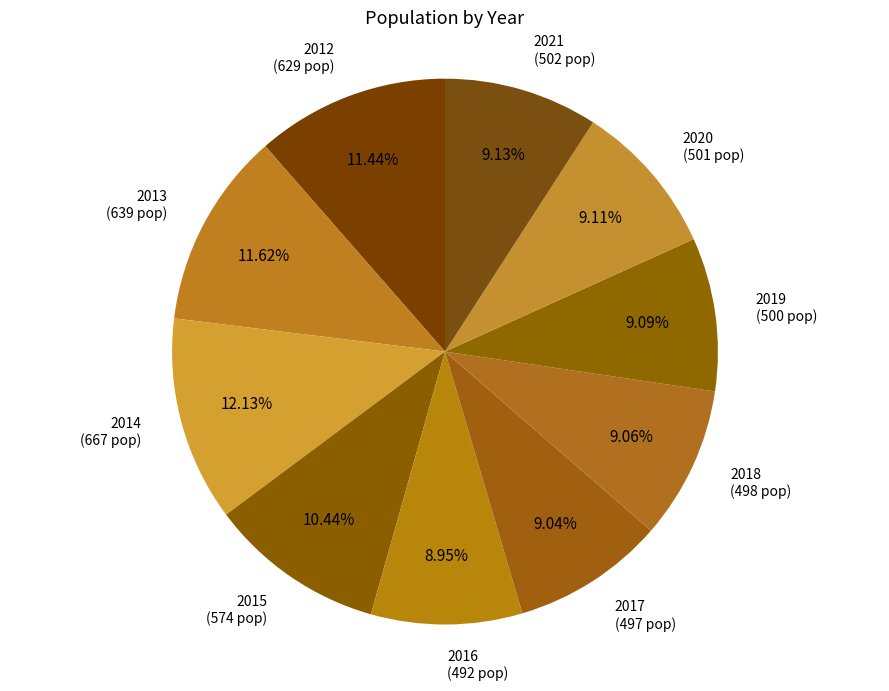

Between 2014 and 2020, which is larger?

2014